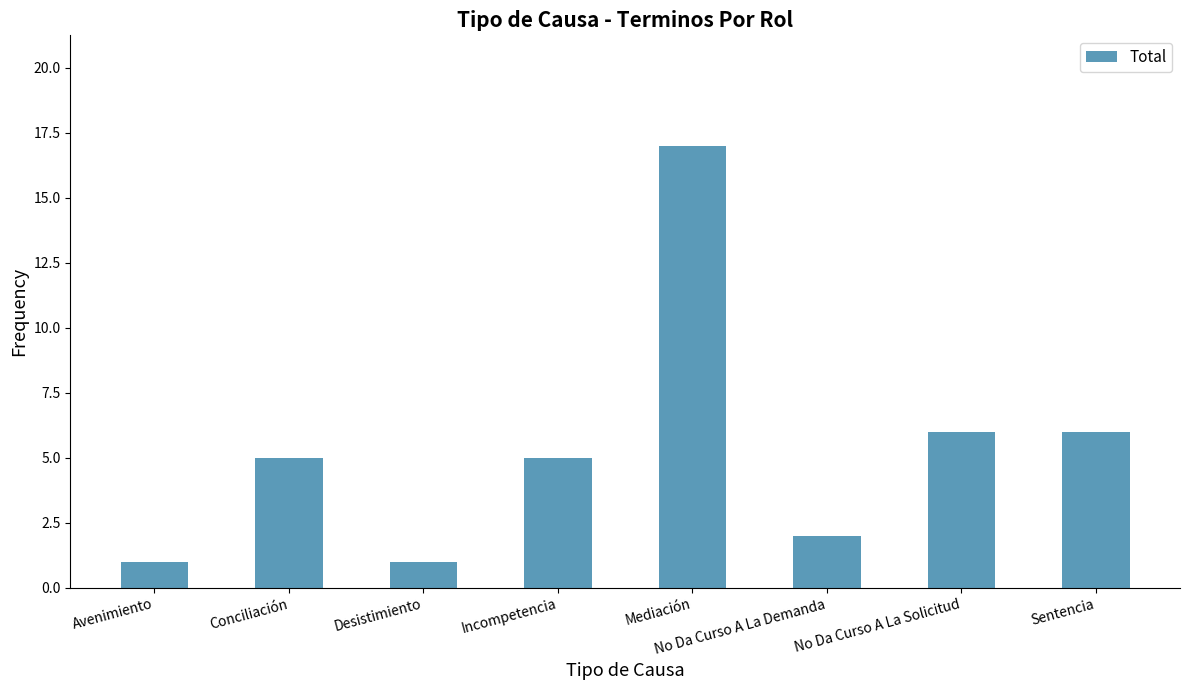

How many series are shown in this chart?

1